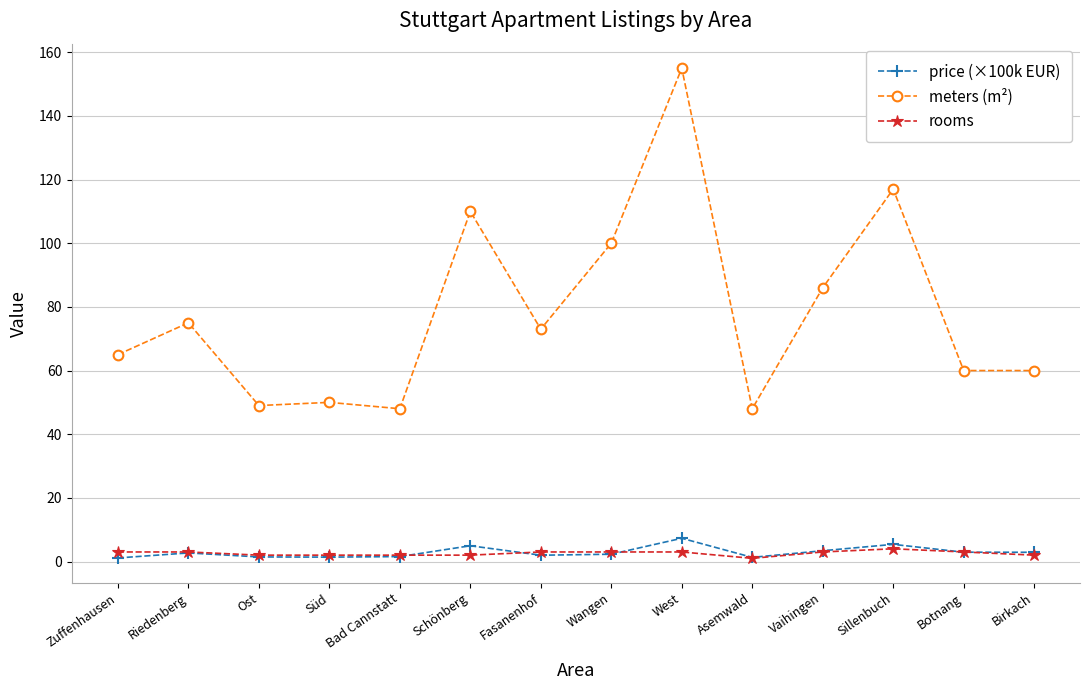

True or false: meters (m²) and price (×100k EUR) intersect in this chart.

False